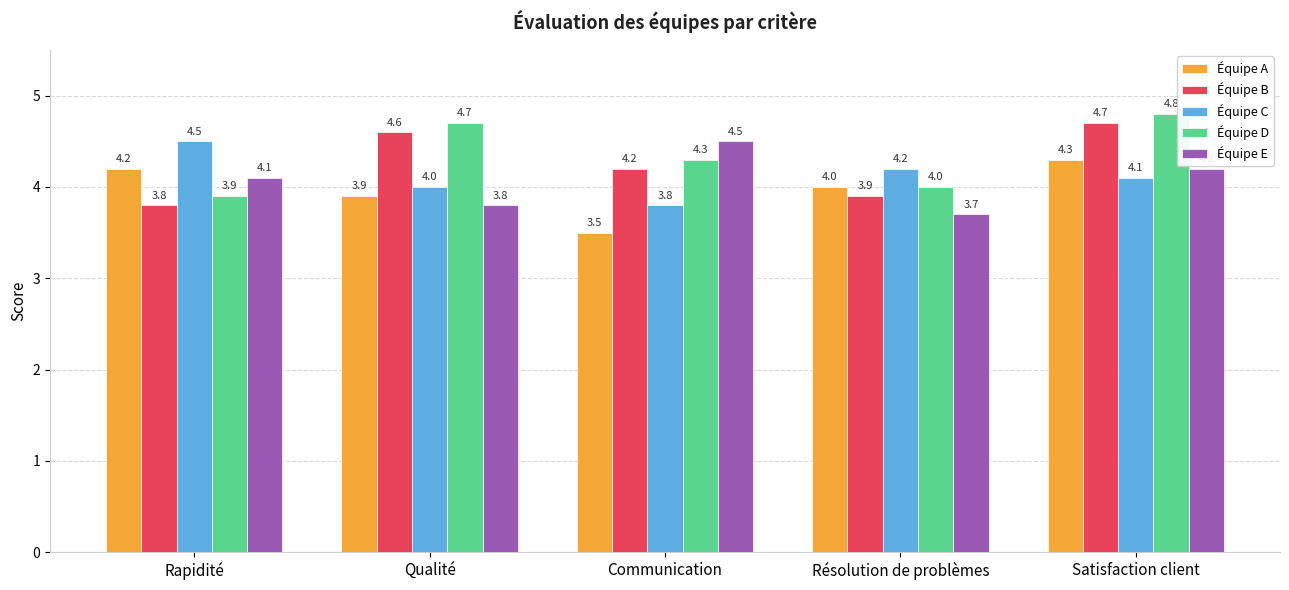

At which label does Équipe C first exceed 4?

Rapidité